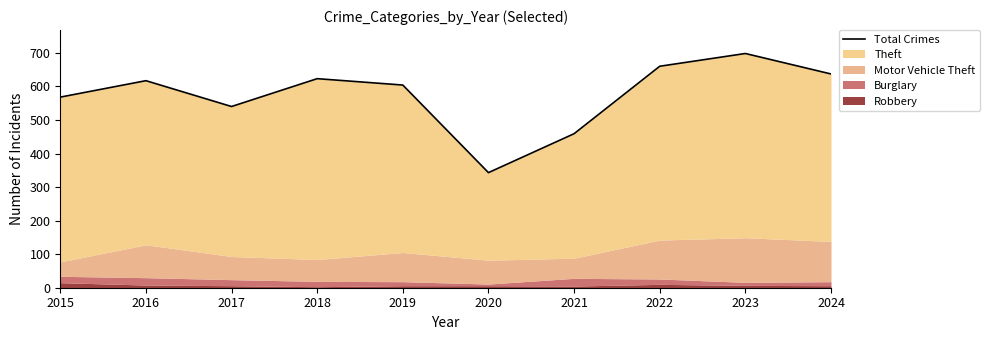

What is the sum of the values at 2020 and 2023?

1041